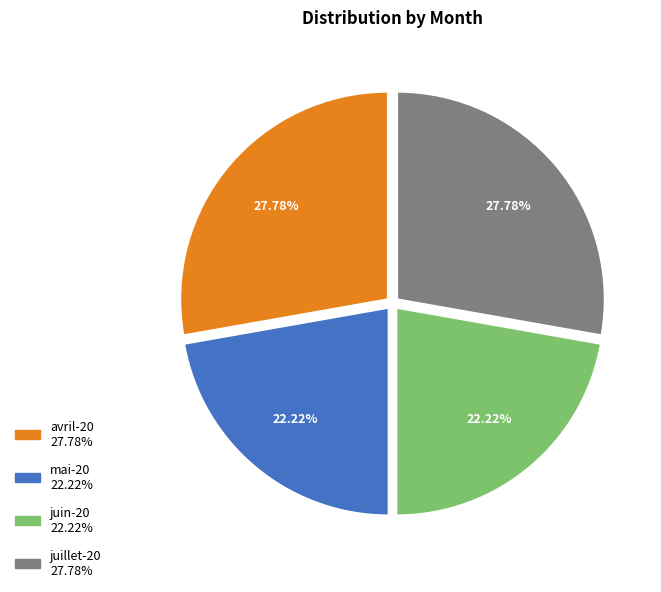

True or false: juin-20 accounts for 12% of the total.

False